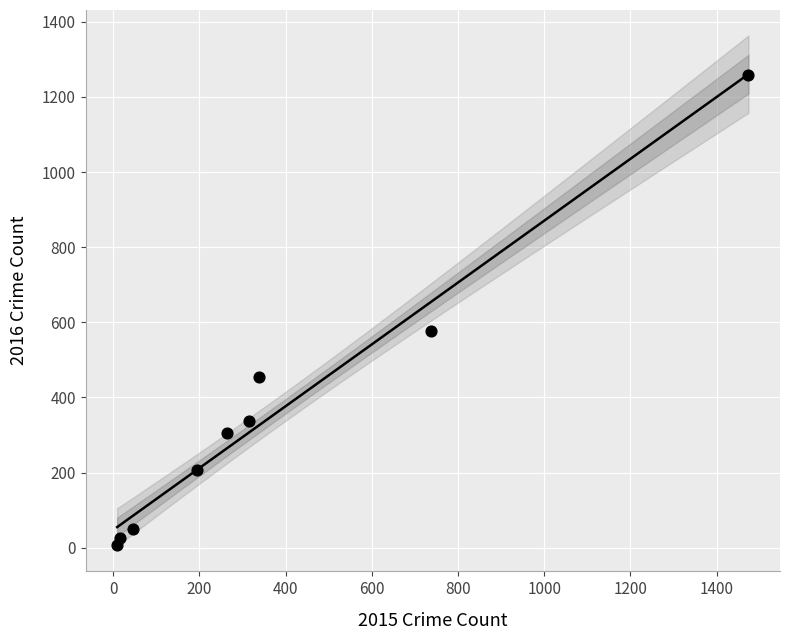

What is the average Y value?

358